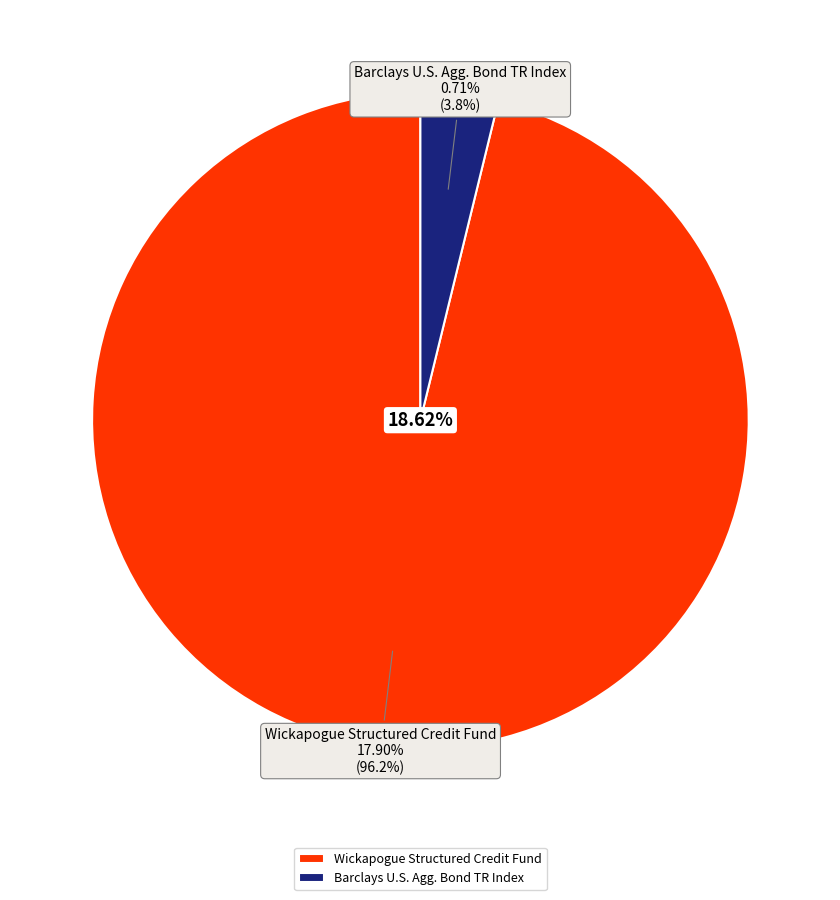

Do Wickapogue Structured Credit Fund and Barclays U.S. Agg. Bond TR Index together represent more than half of the pie?

Yes